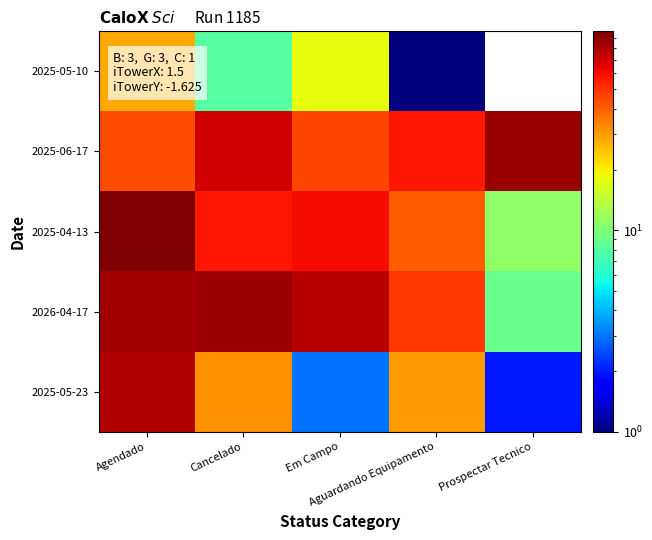

What is the spread (max minus min) of values at Cancelado?

78